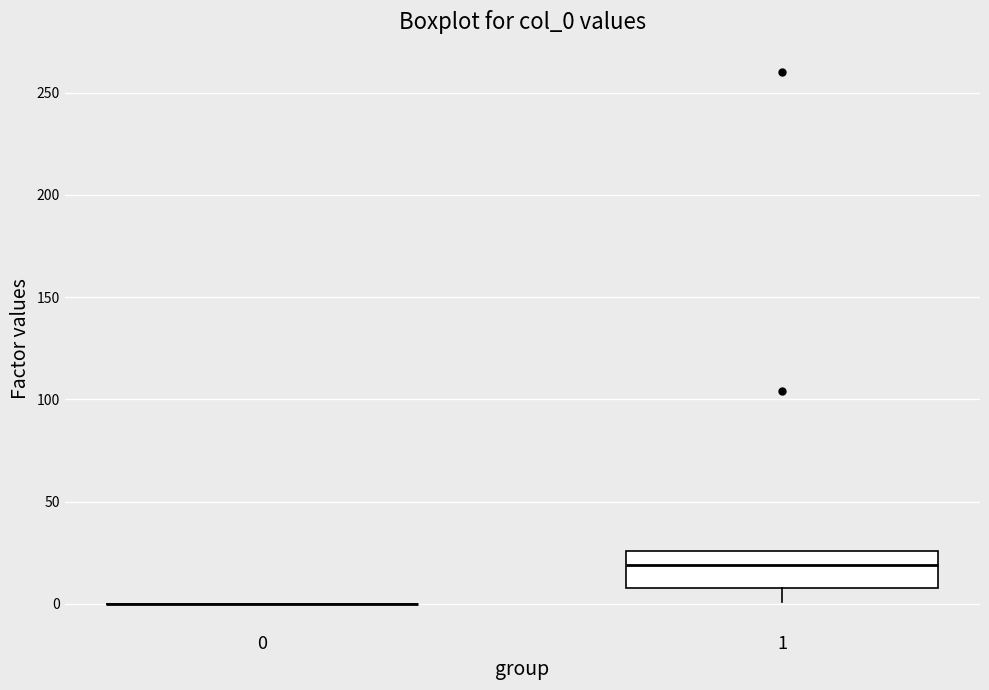

Comparing the boxes themselves (not the whiskers), which one is the tallest?

1